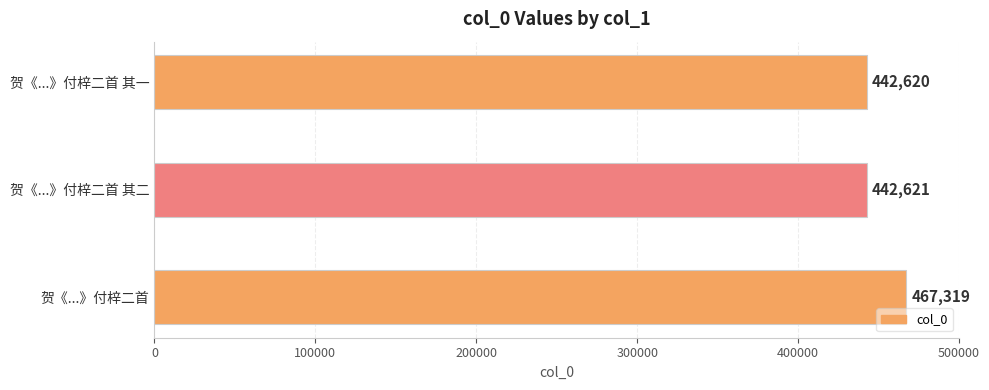

How many distinct data groups are displayed?

1